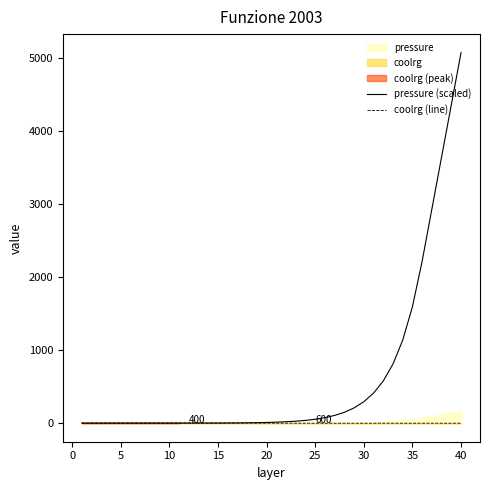

True or false: pressure (scaled) and coolrg (line) intersect in this chart.

True